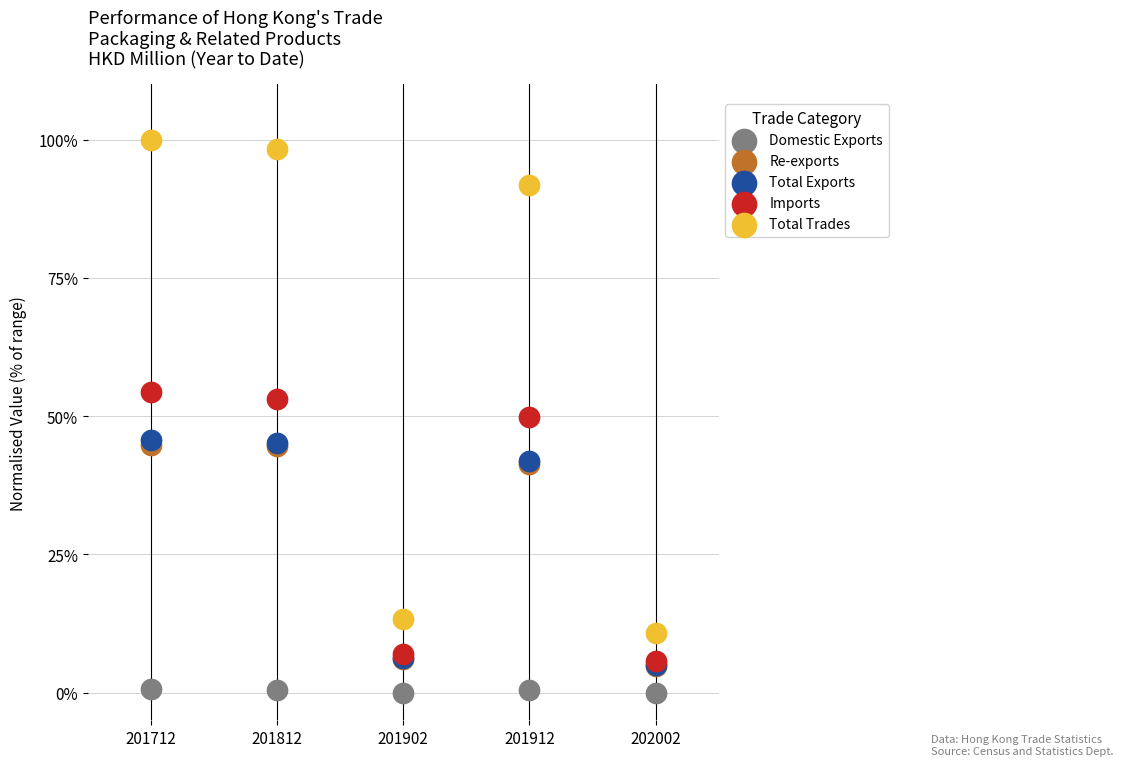

Which series contains the highest Y value?

Total Trades